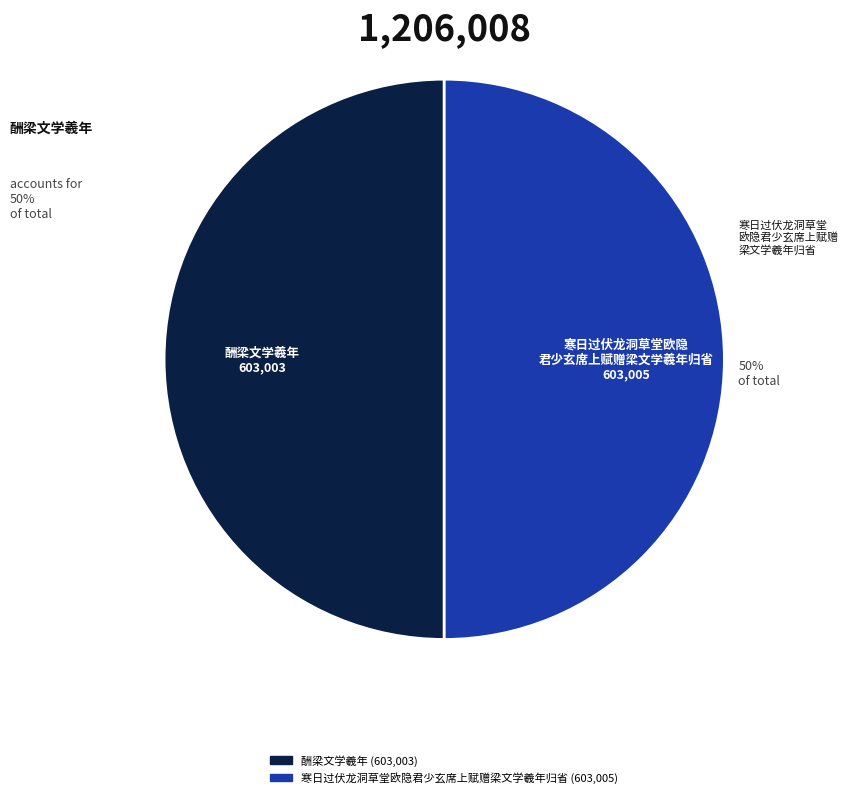

Count the number of slices in the pie.

2